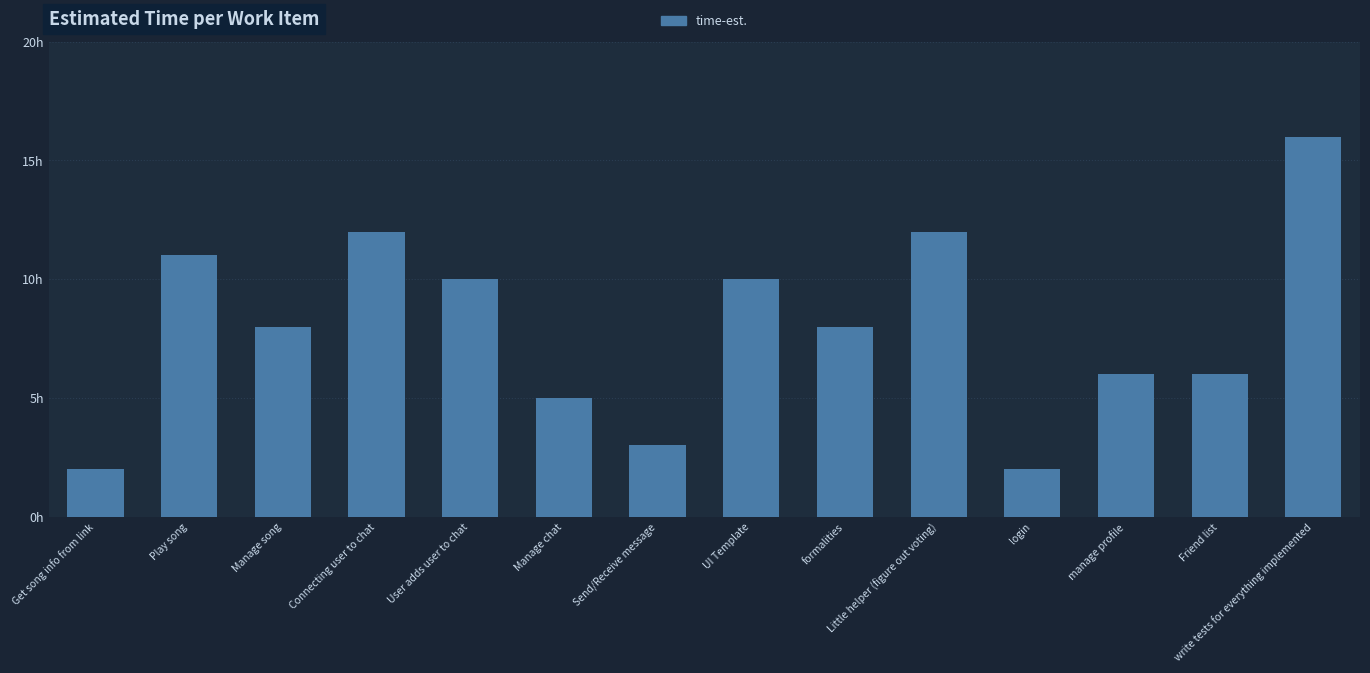

Reading left to right, what are all the values shown in this chart?

Get song info from link=2	Play song=11	Manage song=8	Connecting user to chat=12	User adds user to chat=10	Manage chat=5	Send/Receive message=3	UI Template=10	formalities=8	Little helper (figure out voting)=12	login=2	manage profile=6	Friend list=6	write tests for everything implemented=16